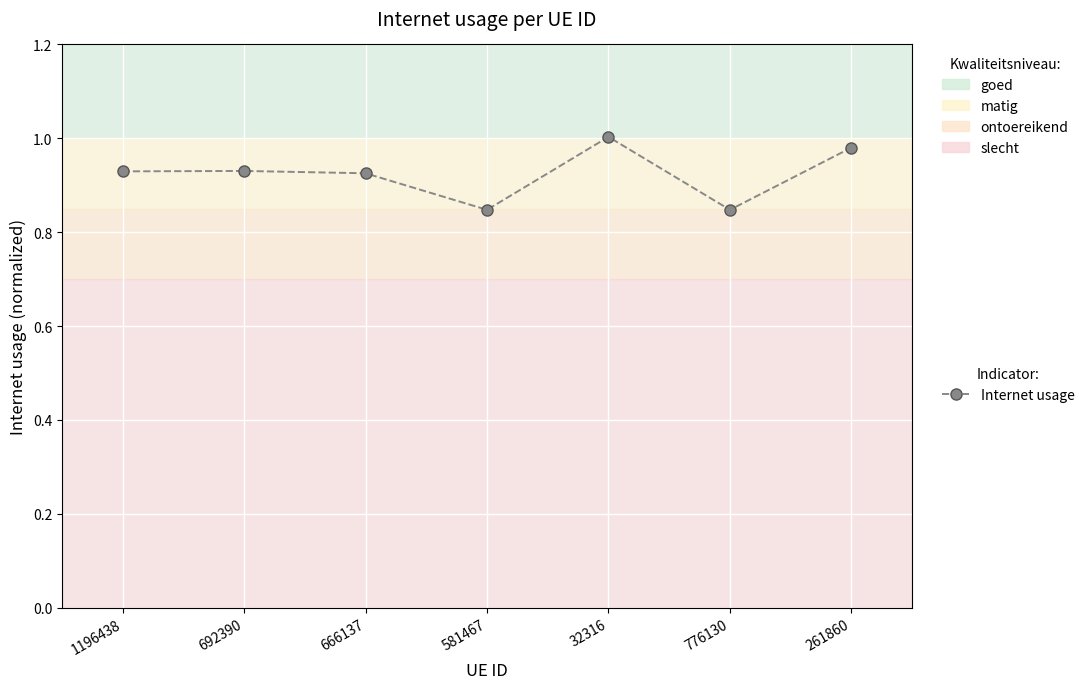

True or false: the data shows 0.6 at 692390.

False